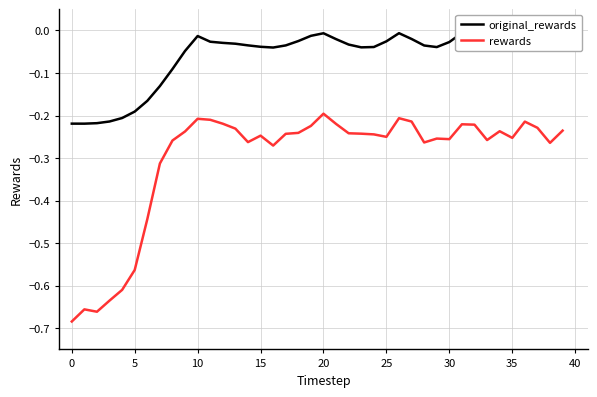

How many lines are shown in the chart?

2